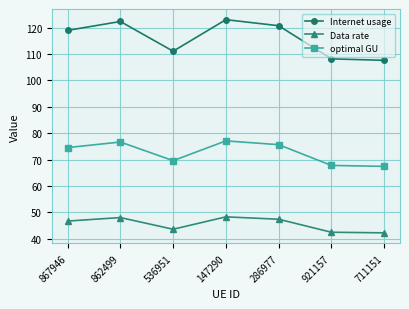

True or false: Internet usage and optimal GU intersect in this chart.

False